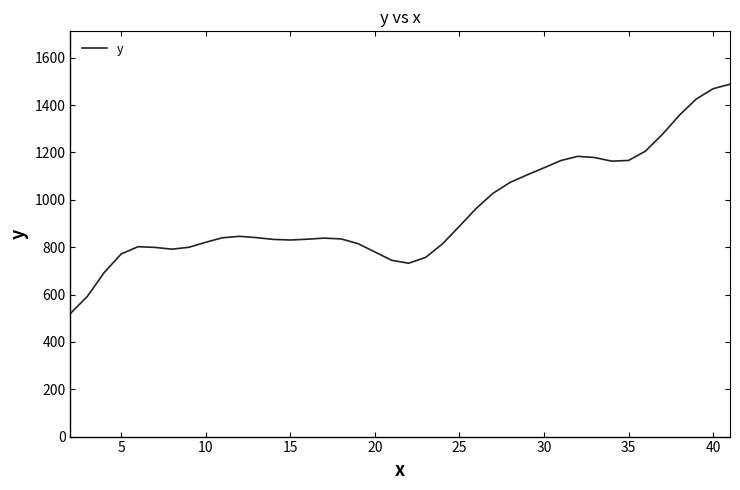

What is the average value?

955.1